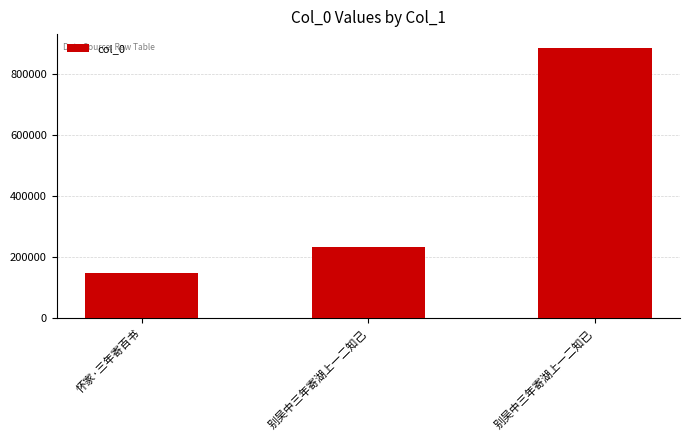

What is the value of the 3rd bar from the left?

887960